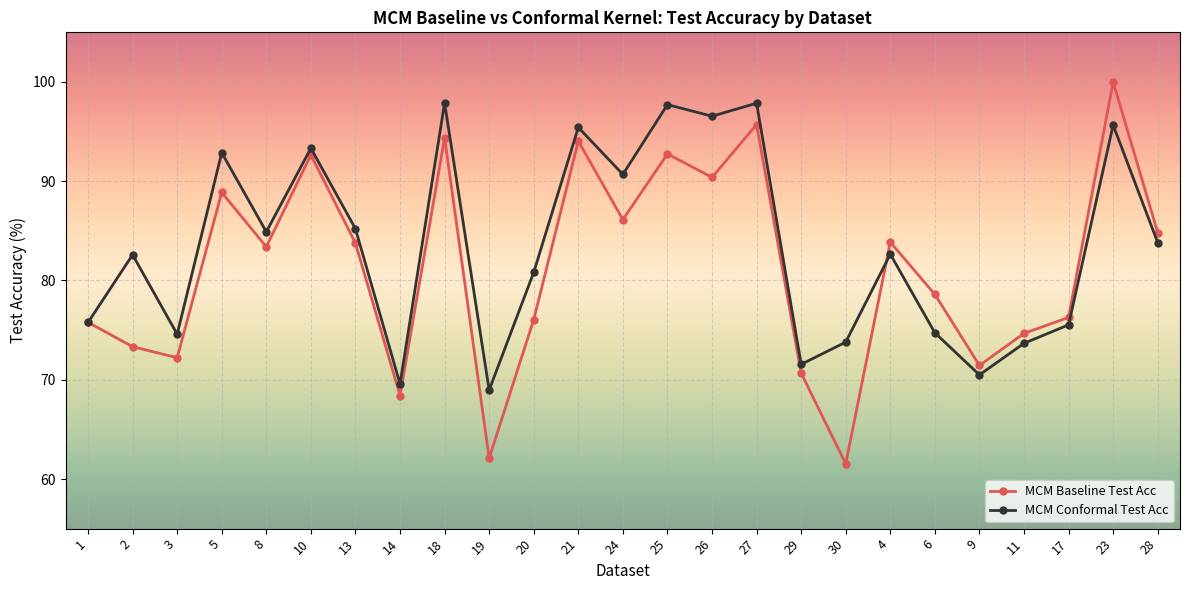

At which category is the sum across all series the highest?

23